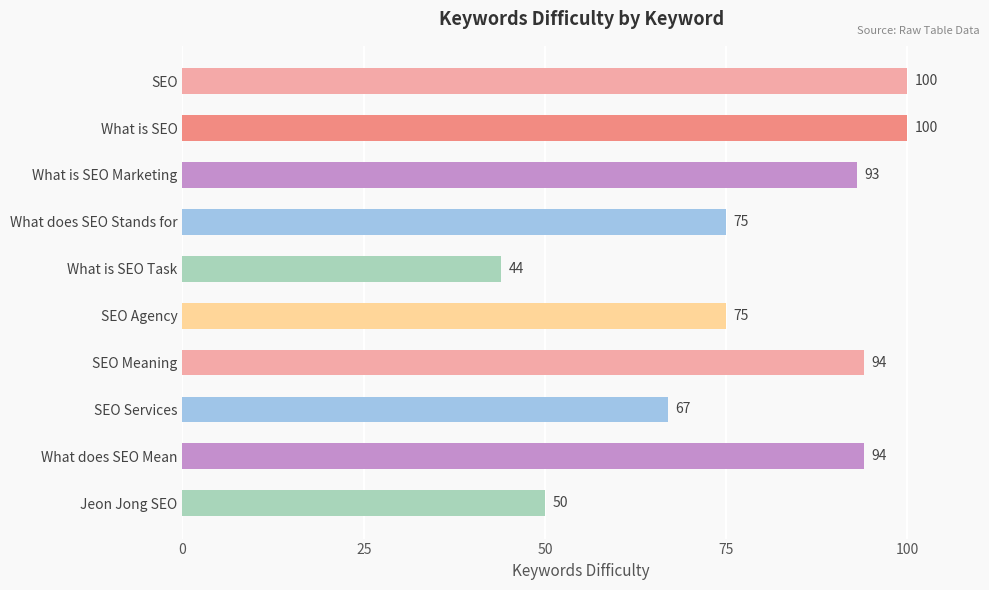

What is the minimum value shown in the chart?

44